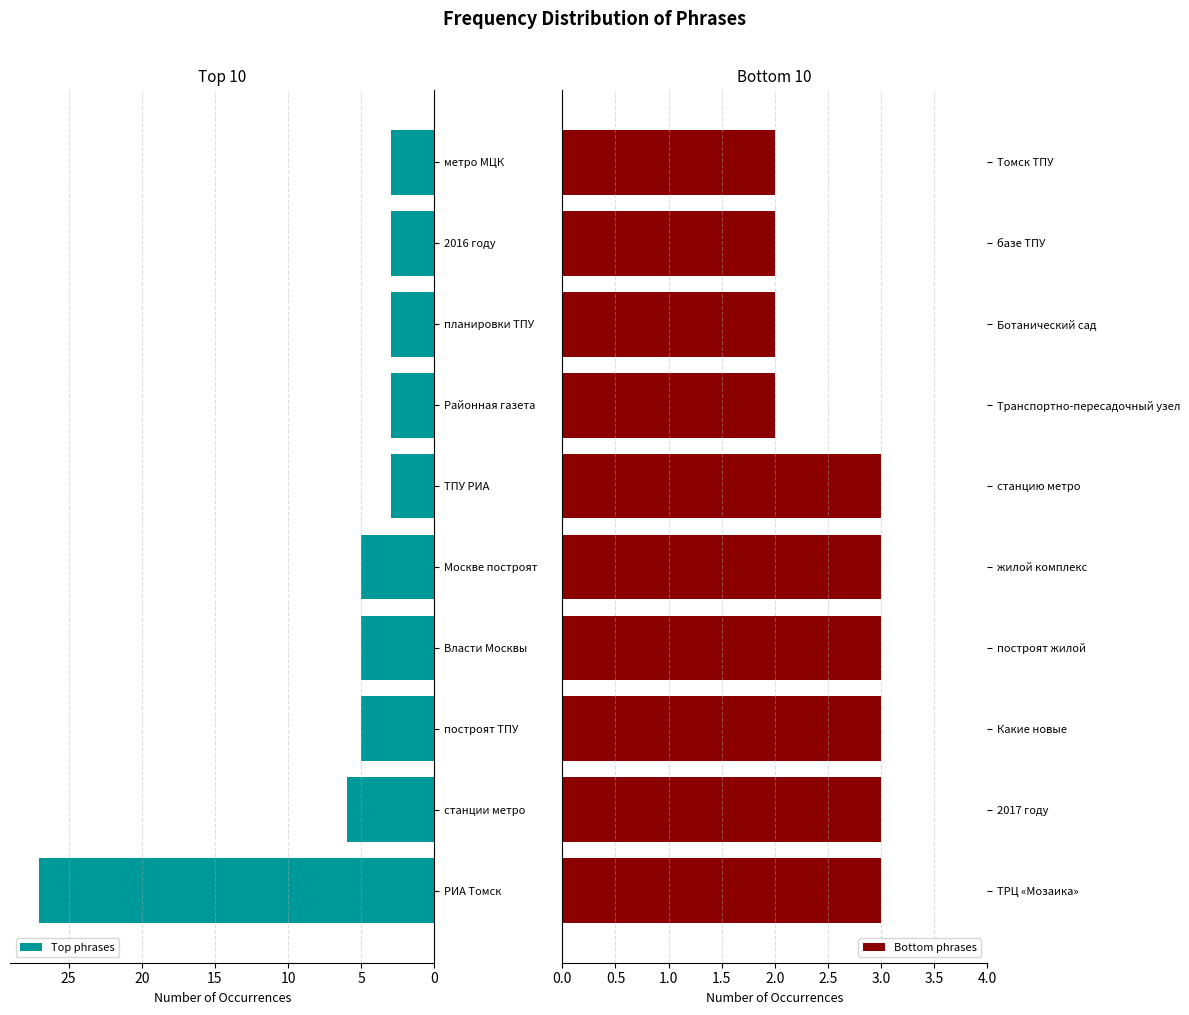

The value of Bottom phrases at ТРЦ «Мозаика» is 5. True or false?

False